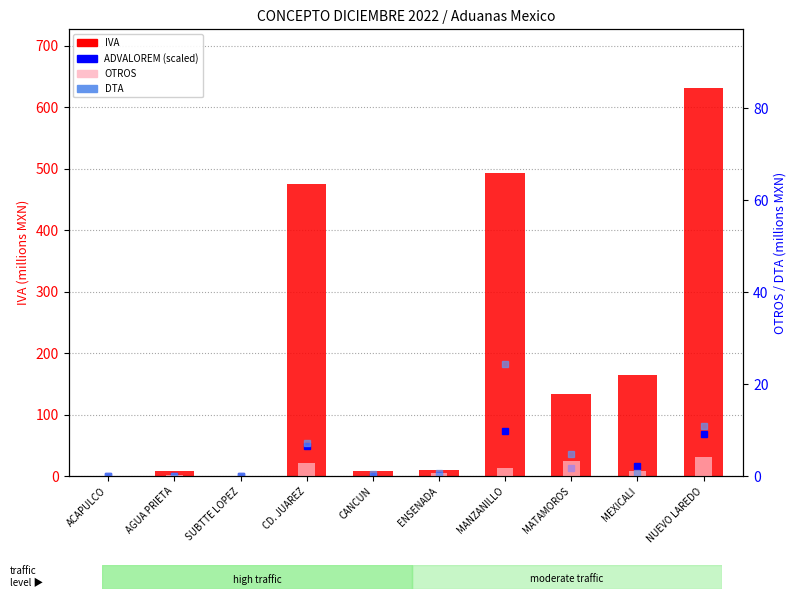

What is the sum of all OTROS values?

14.3